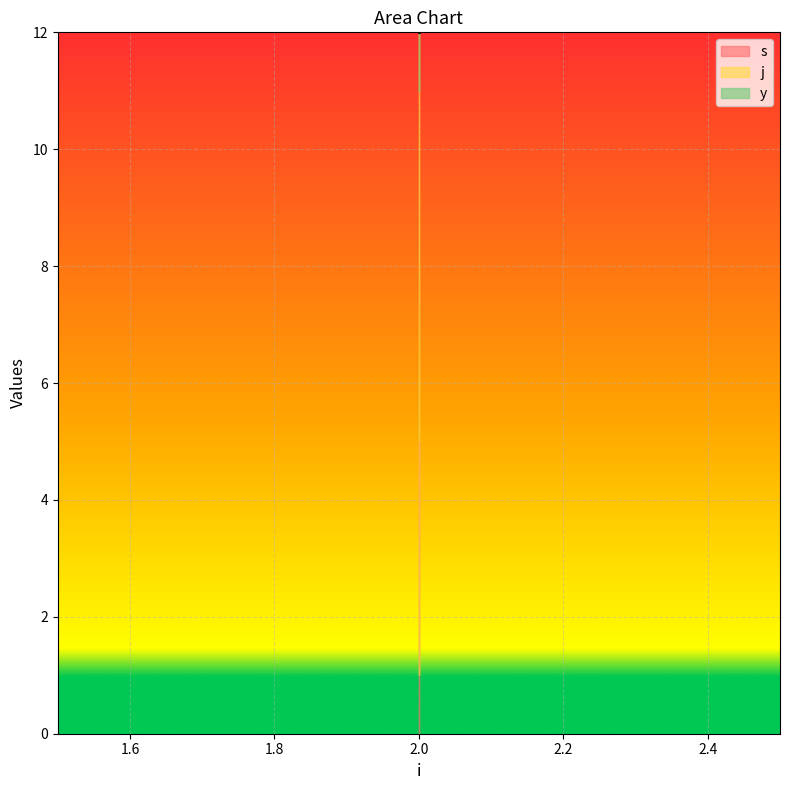

Read the y value at 2.

1